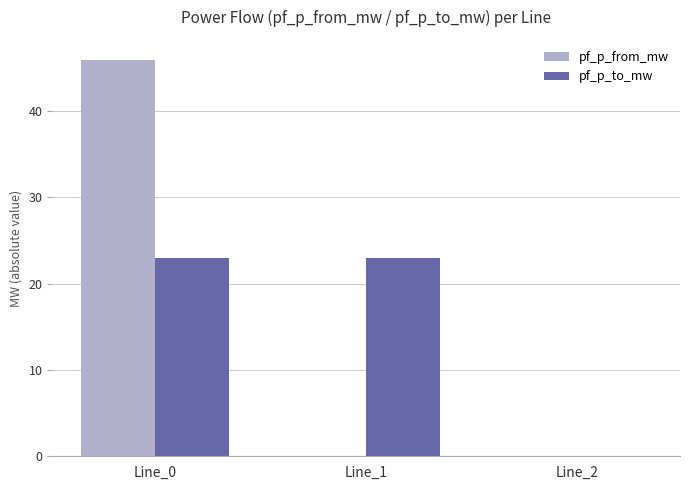

Is it true that pf_p_to_mw equals 23.0 at Line_1?

True